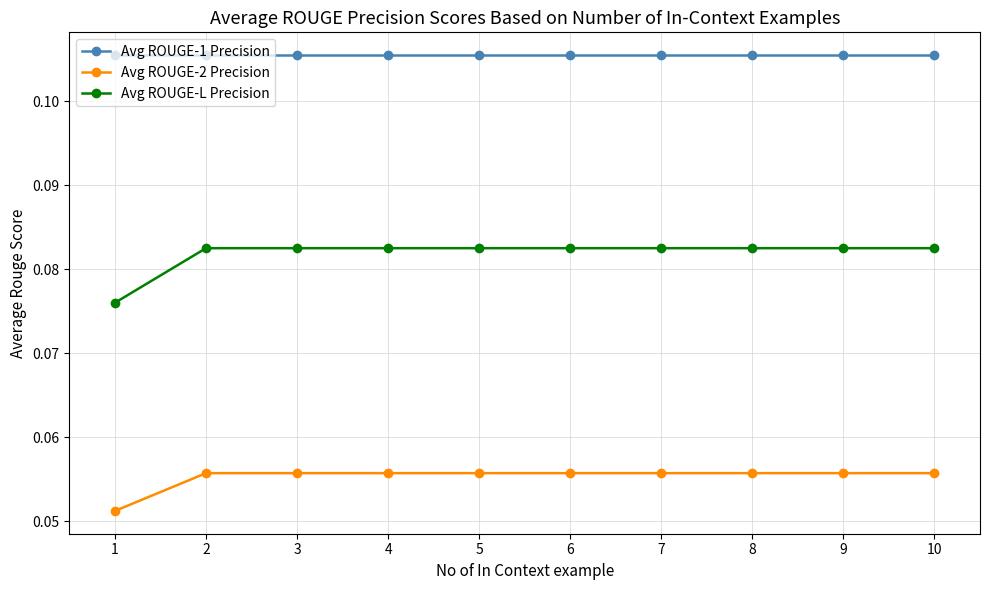

True or false: Avg ROUGE-1 Precision and Avg ROUGE-2 Precision cross at least once.

False